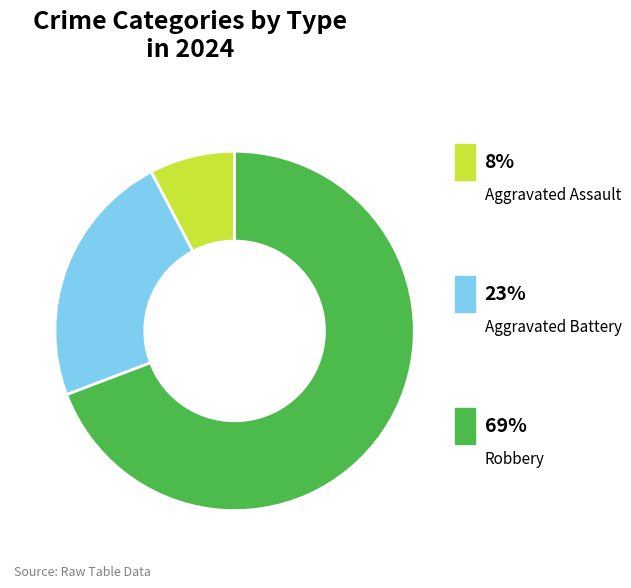

Does any single category account for the majority?

Yes